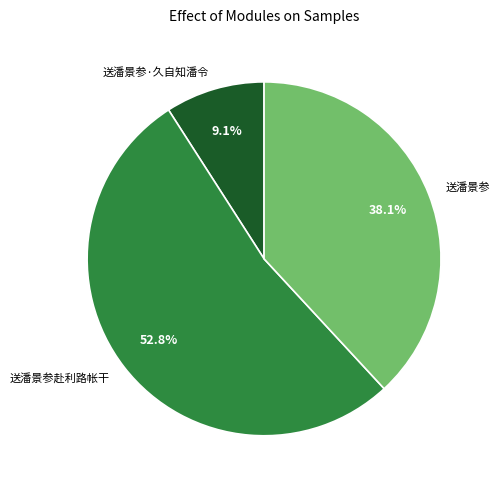

Between 送潘景参·久自知潘令 and 送潘景参赴利路帐干, which is larger?

送潘景参赴利路帐干